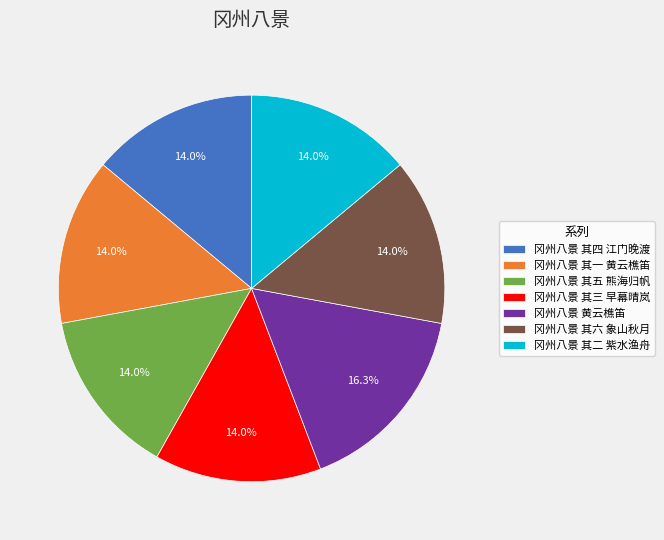

How many segments does this pie chart have?

7